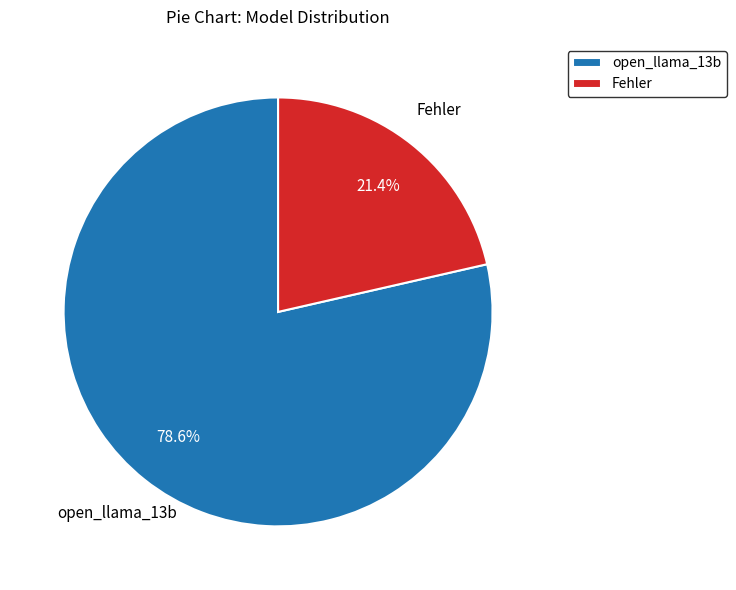

How many segments does this pie chart have?

2